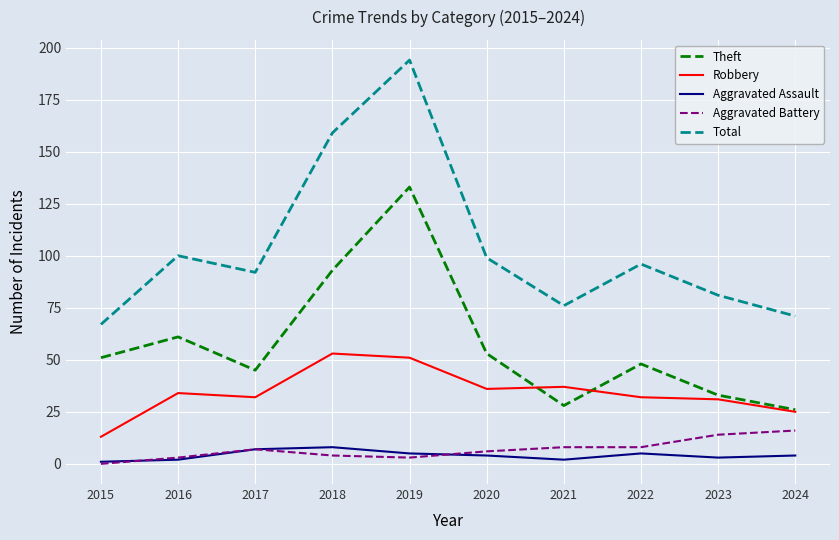

Is it true that Theft equals 13 at 2015?

False